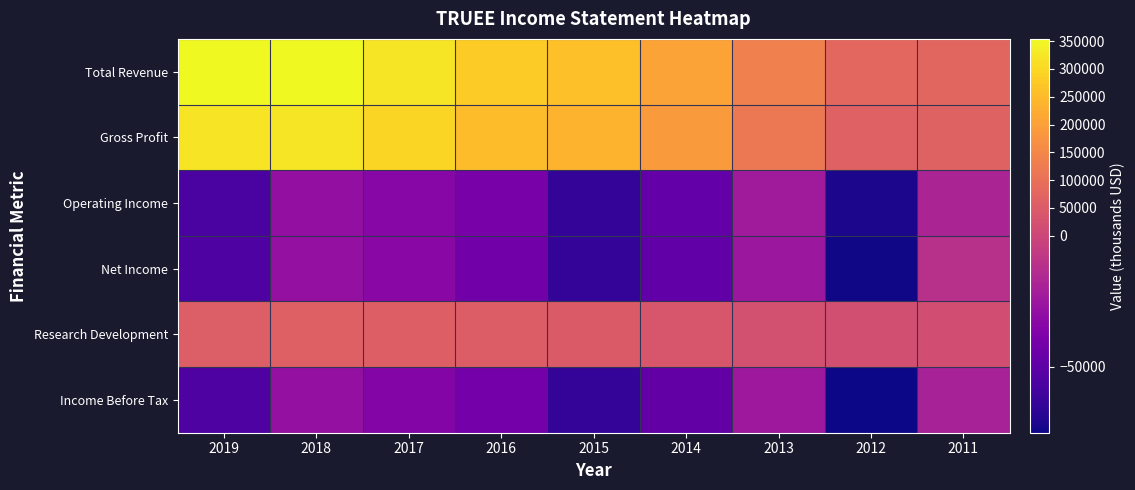

Which series has the largest total across all categories?

Total Revenue